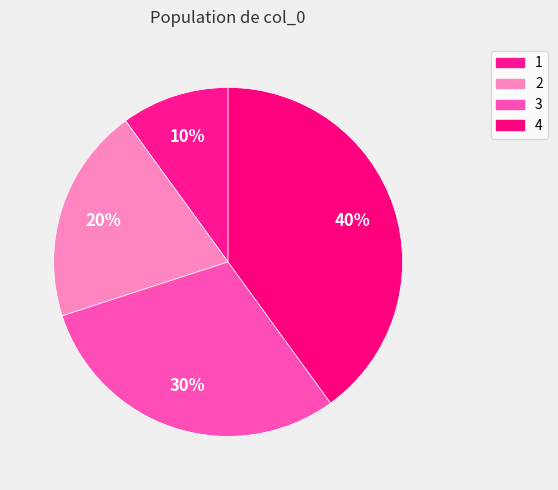

Count the number of slices in the pie.

4